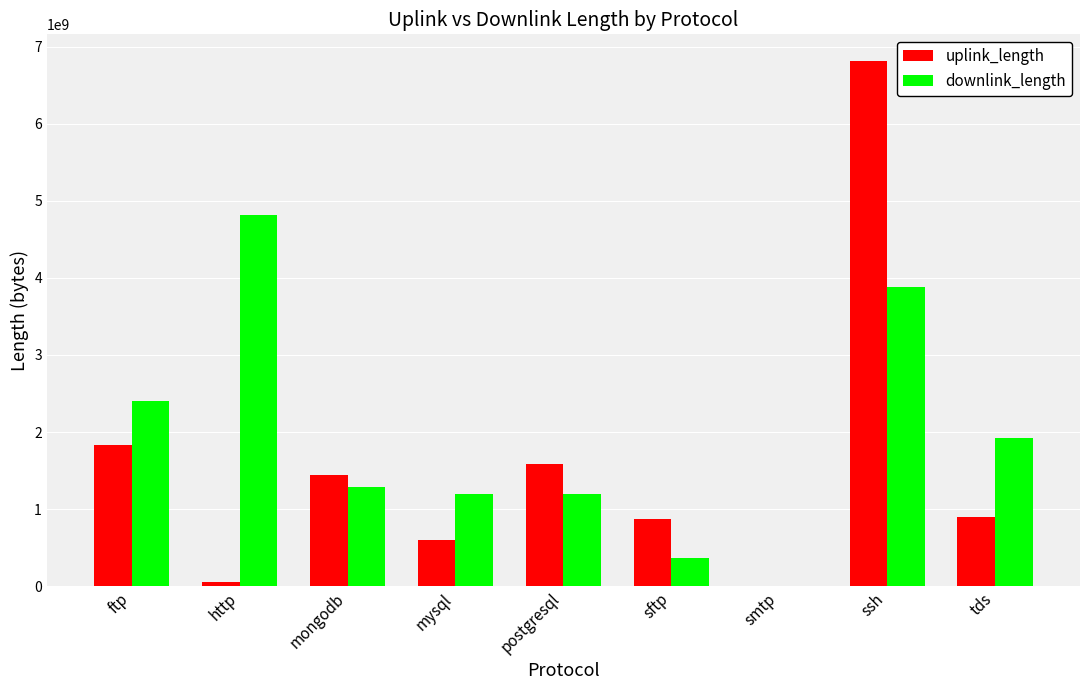

Between http and postgresql, which series saw the biggest shift?

downlink_length